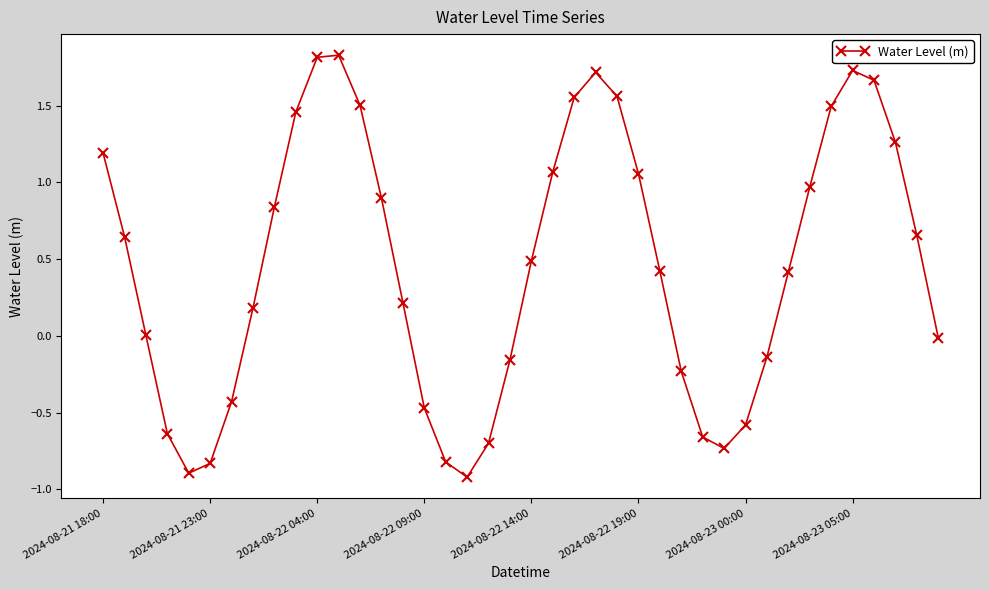

How many interior local valleys (lower than both neighbors) does the data have?

3